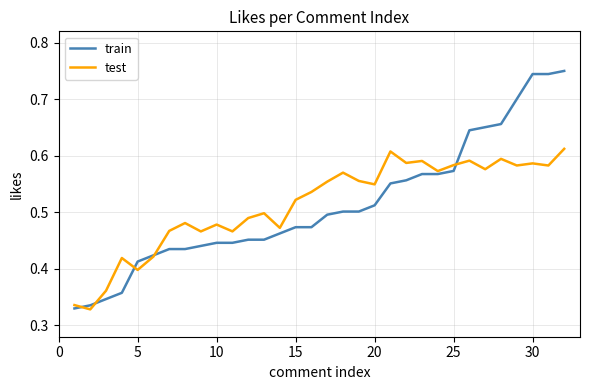

List the series in order of their peak value, highest first.

train, test